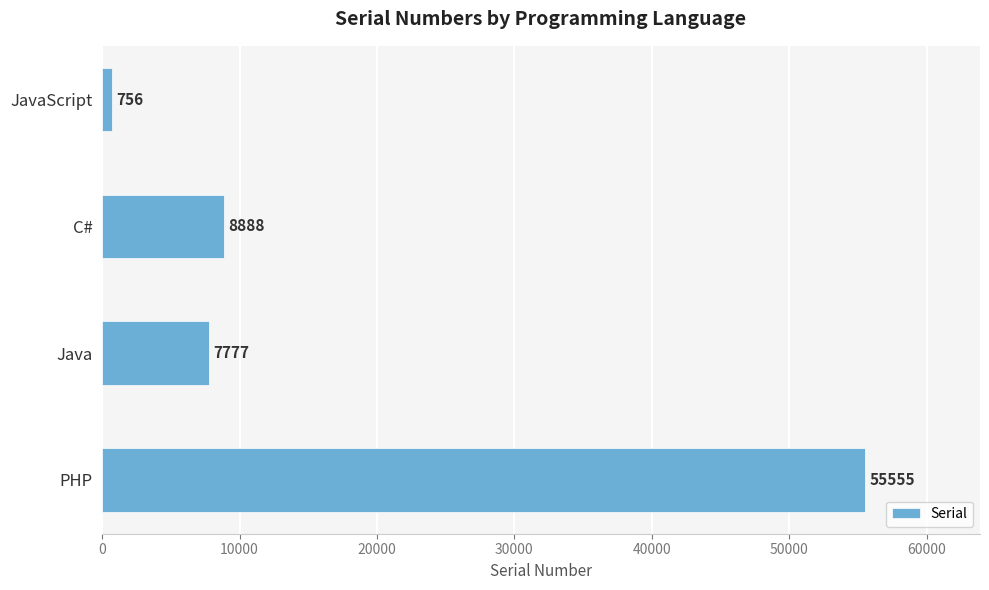

Does the chart contain stacked bars?

No